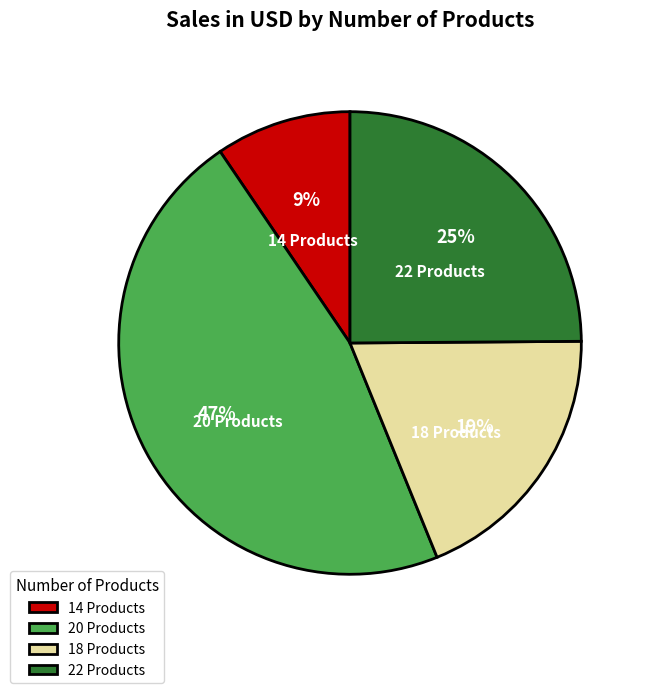

Is it true that 18 is 19% of the pie?

True